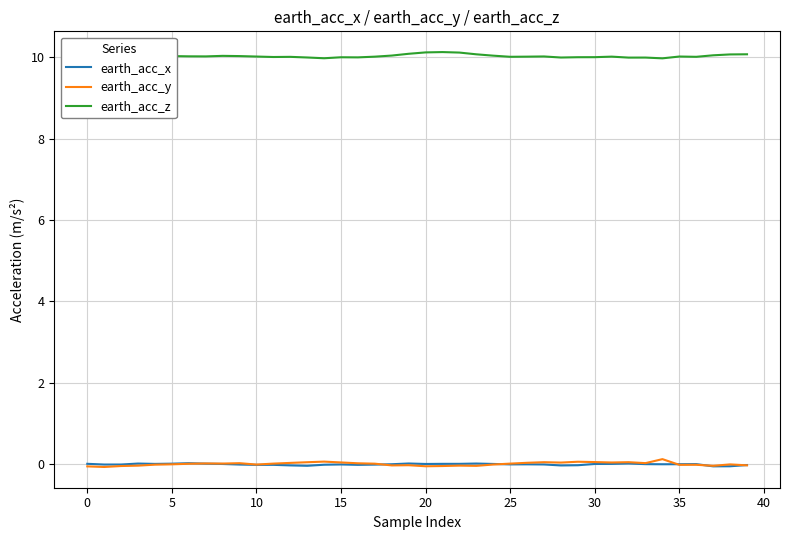

Which series has the largest total across all categories?

earth_acc_z